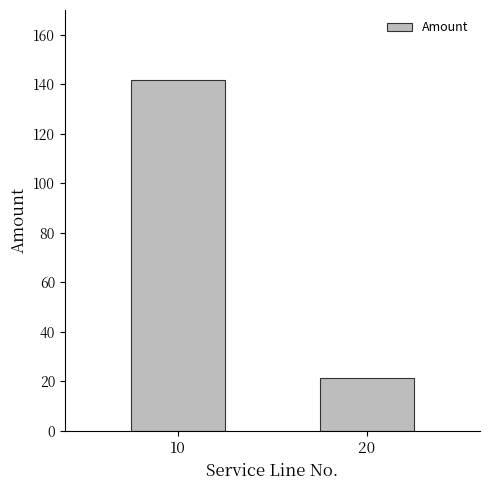

What is the average value?

81.4